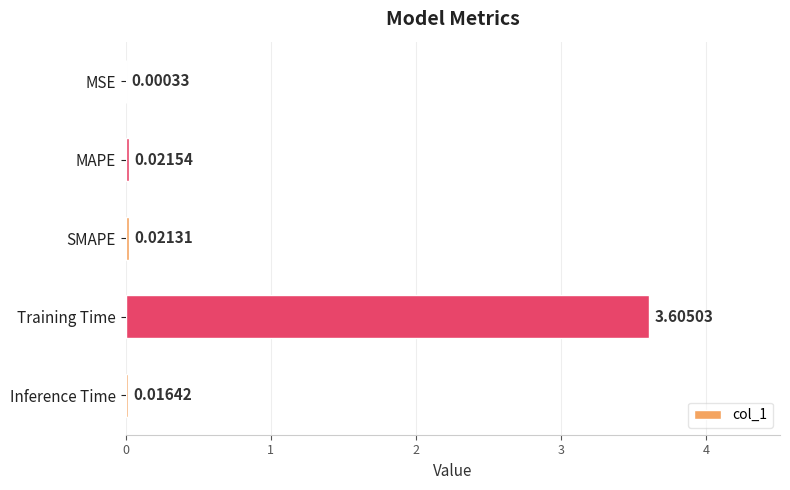

How many data points does each series have?

5